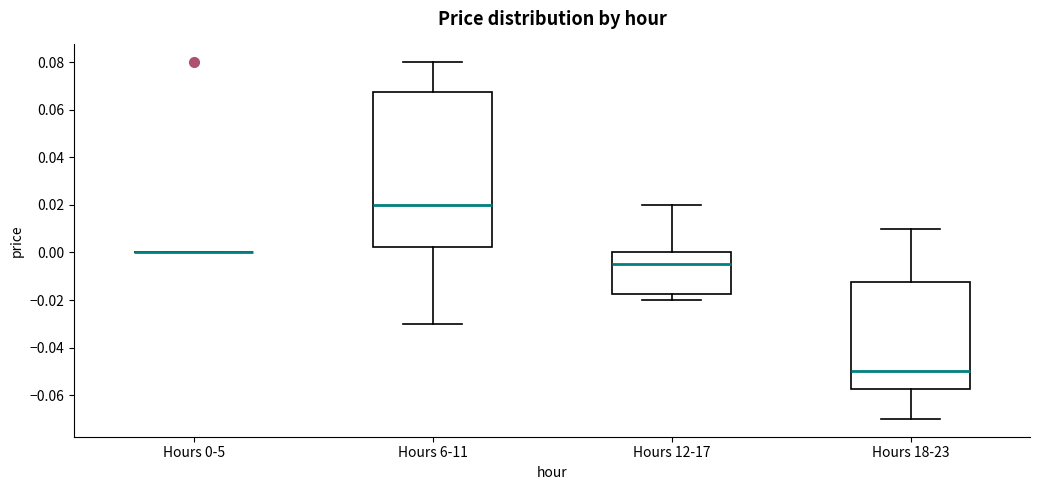

Reading left to right, read every box against the y-axis: the position of its median line, the range the box covers, and the ends of its whiskers. The values are not printed on the chart, so give them approximately, as read against the axis.

Hours 0-5: box collapsed to a line at 0.000, whiskers 0.000 to 0.000
Hours 6-11: median 0.020, box 0.002 to 0.068, whiskers -0.030 to 0.080
Hours 12-17: median -0.004, box -0.018 to 0.000, whiskers -0.020 to 0.020
Hours 18-23: median -0.050, box -0.058 to -0.012, whiskers -0.070 to 0.010